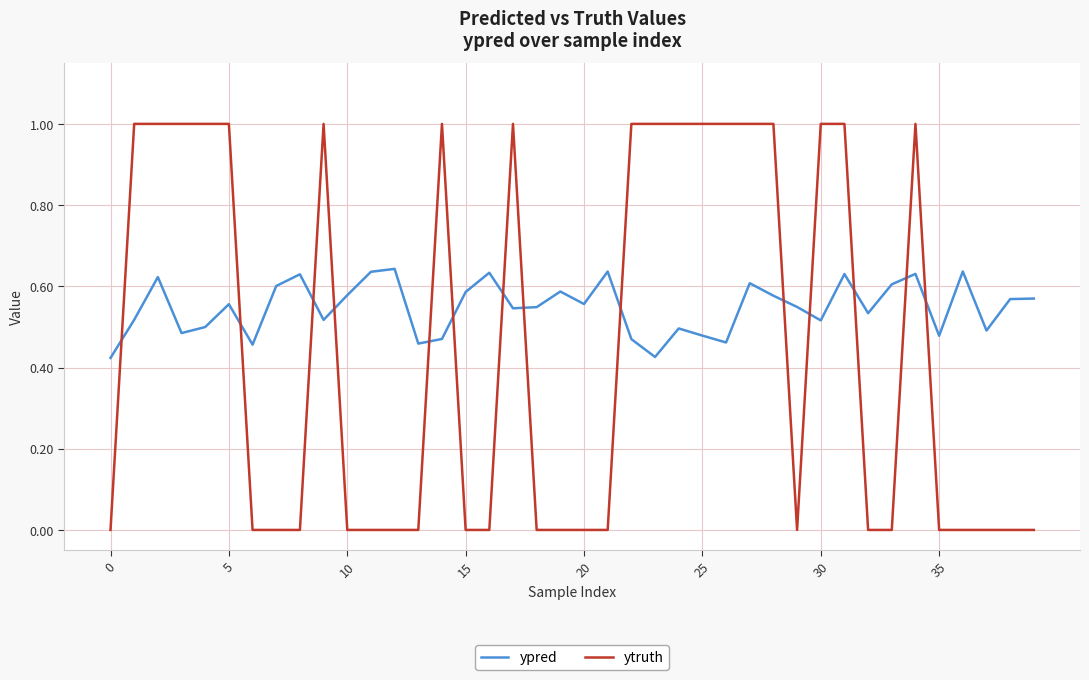

Which series has the widest spread of values?

ytruth